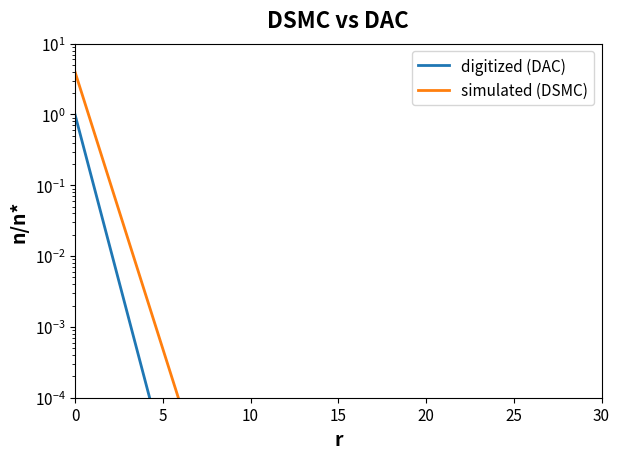

True or false: simulated (DSMC) has a value of 0.0 at 20.

False